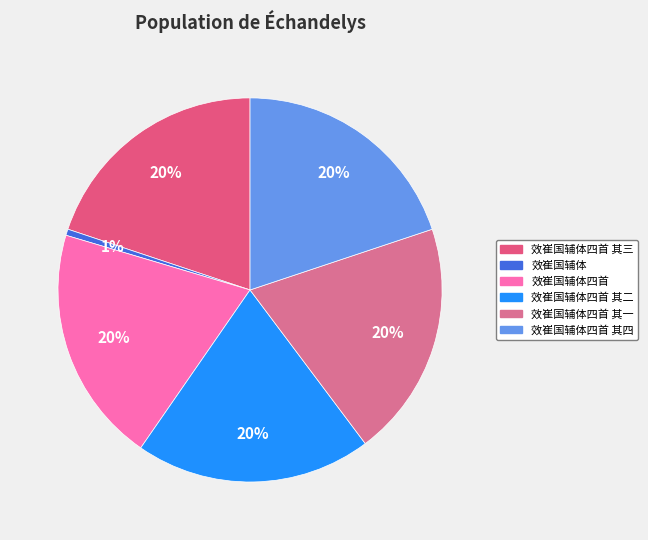

Count the number of slices in the pie.

6